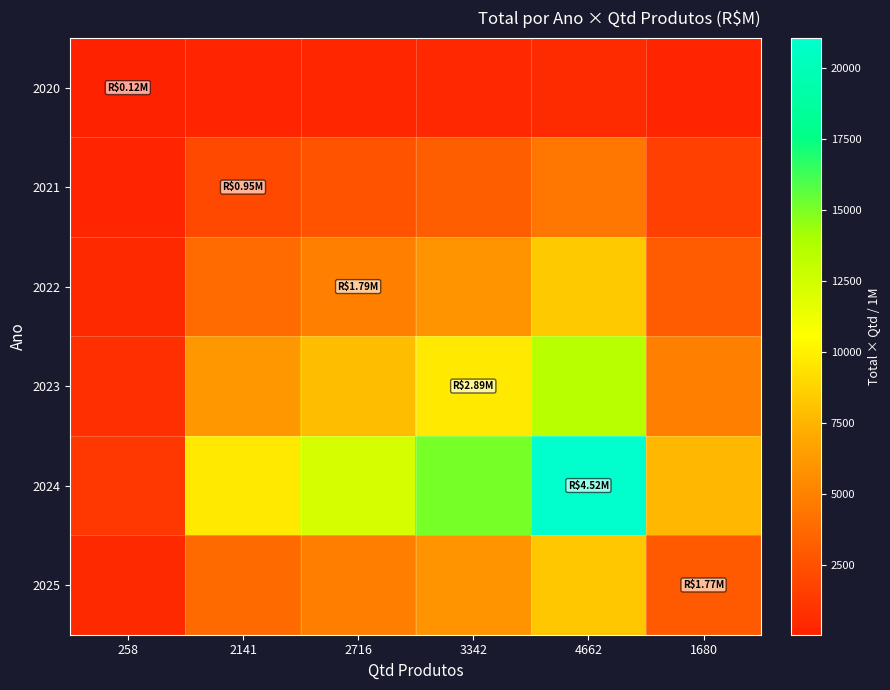

At 4662, list the series in order from smallest to largest.

2020, 2021, 2025, 2022, 2023, 2024